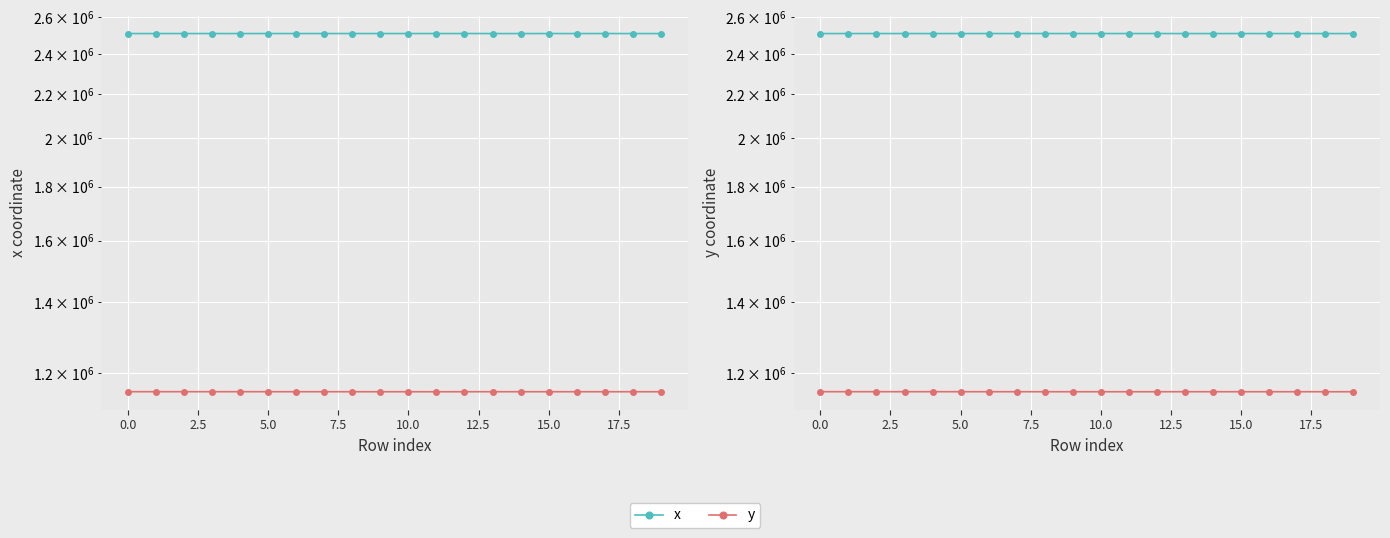

List the series in order of their overall mean, lowest first.

y, x